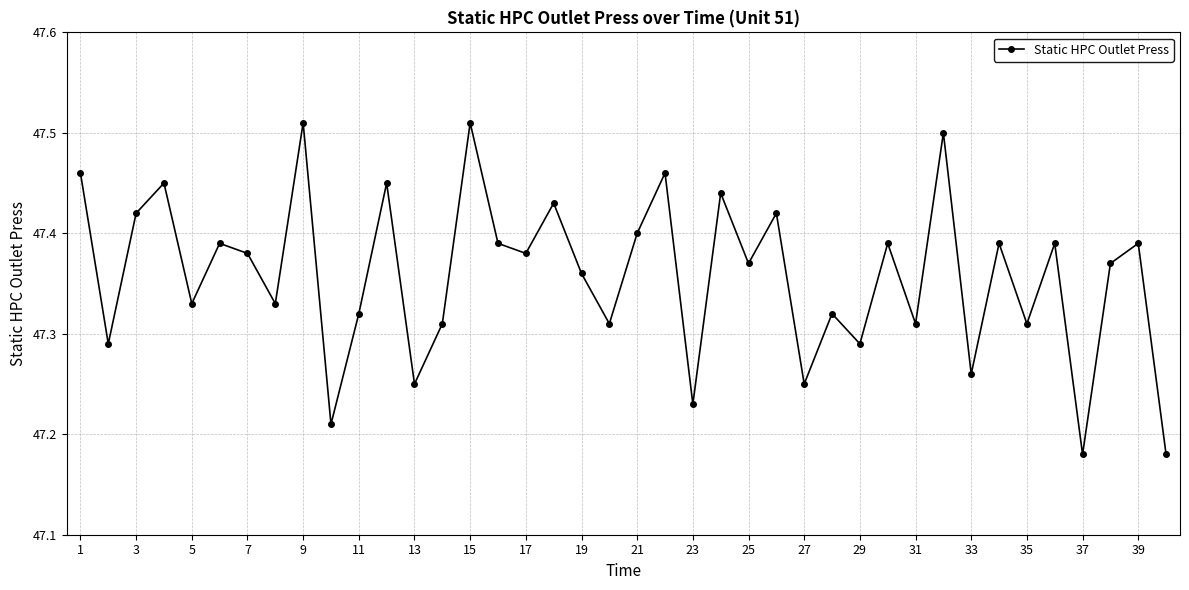

True or false: the data has more than 0 interior local peaks.

True